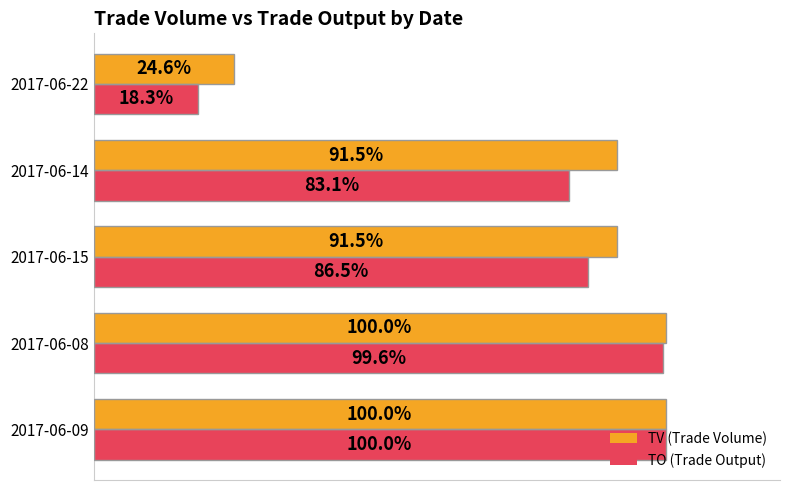

Rank the series by their average value, from highest to lowest.

TV (Trade Volume), TO (Trade Output)